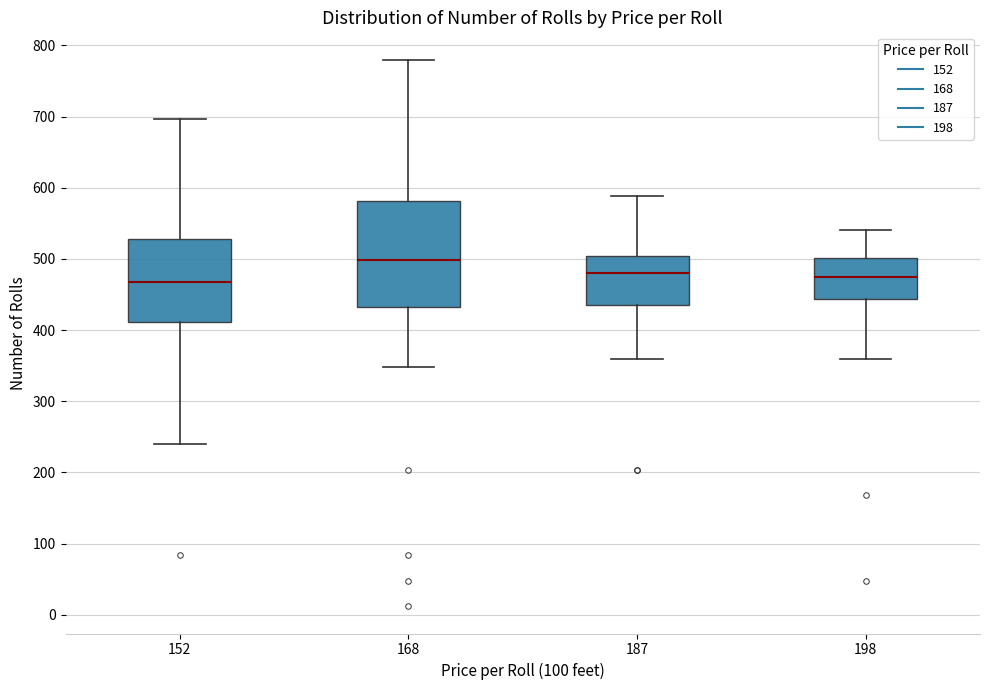

Reading left to right, transcribe this box plot: for each box, give where its median line is, the range the box spans, and where its two whiskers end, as read against the y-axis. The values are not printed on the chart, so give them approximately, as read against the axis.

152: median 470, box 410 to 530, whiskers 240 to 700
168: median 500, box 430 to 580, whiskers 350 to 780
187: median 480, box 440 to 500, whiskers 360 to 590
198: median 470, box 440 to 500, whiskers 360 to 540